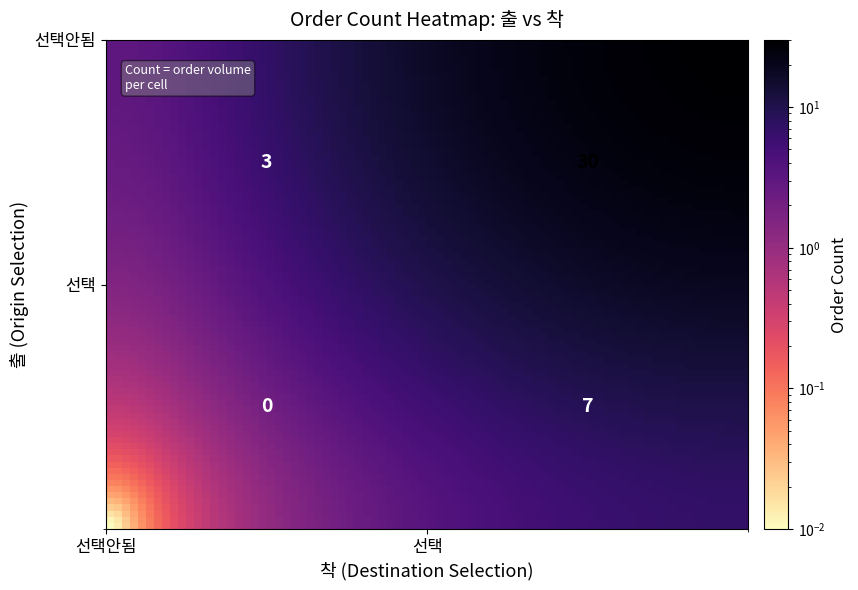

The chart shows a value of 7 at 선택_선택. True or false?

True